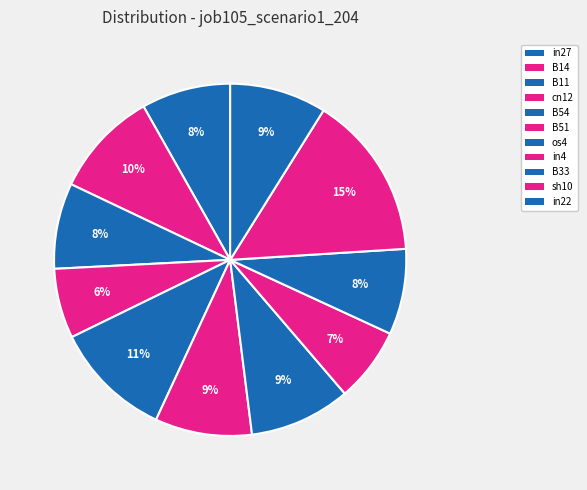

Do B14 and in22 together represent more than half of the pie?

No